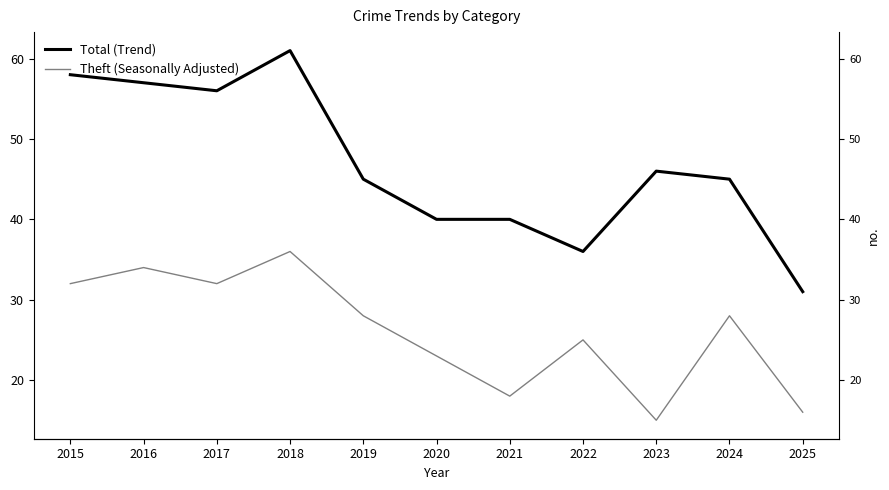

Where is the first local maximum for Theft (Seasonally Adjusted)?

2016